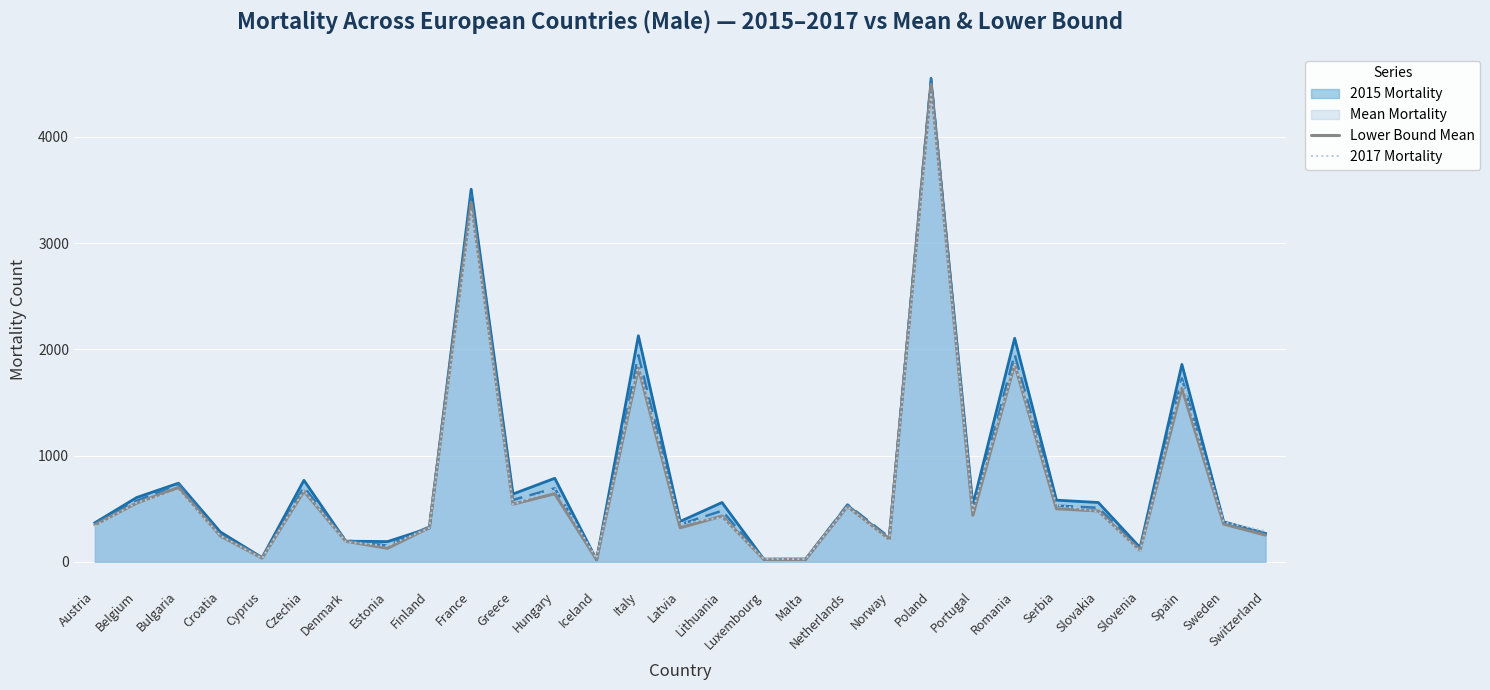

True or false: Lower Bound Mean and 2017 Mortality cross at least once.

True